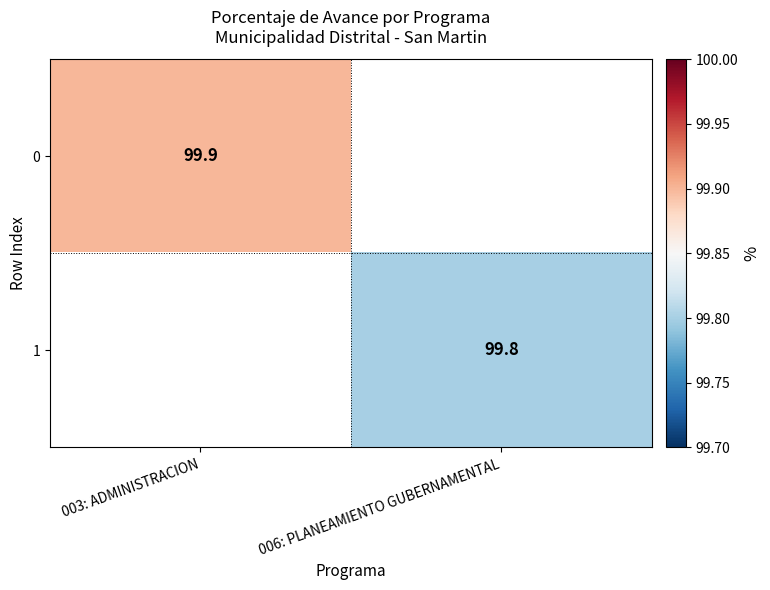

The value of 0 at 003: ADMINISTRACION is 99.9. True or false?

True